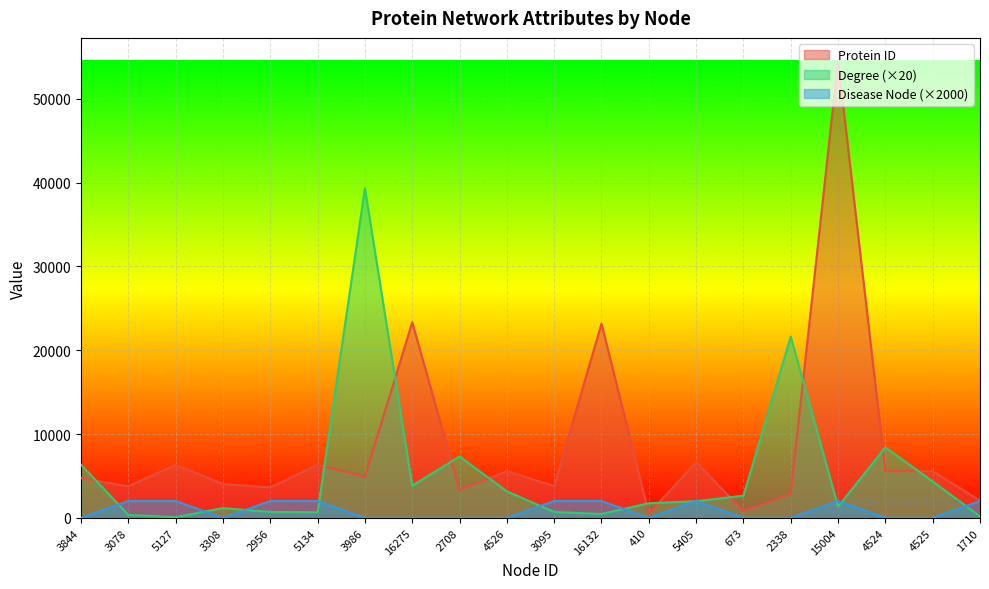

Where does the Protein ID series first go above 4914?

5127